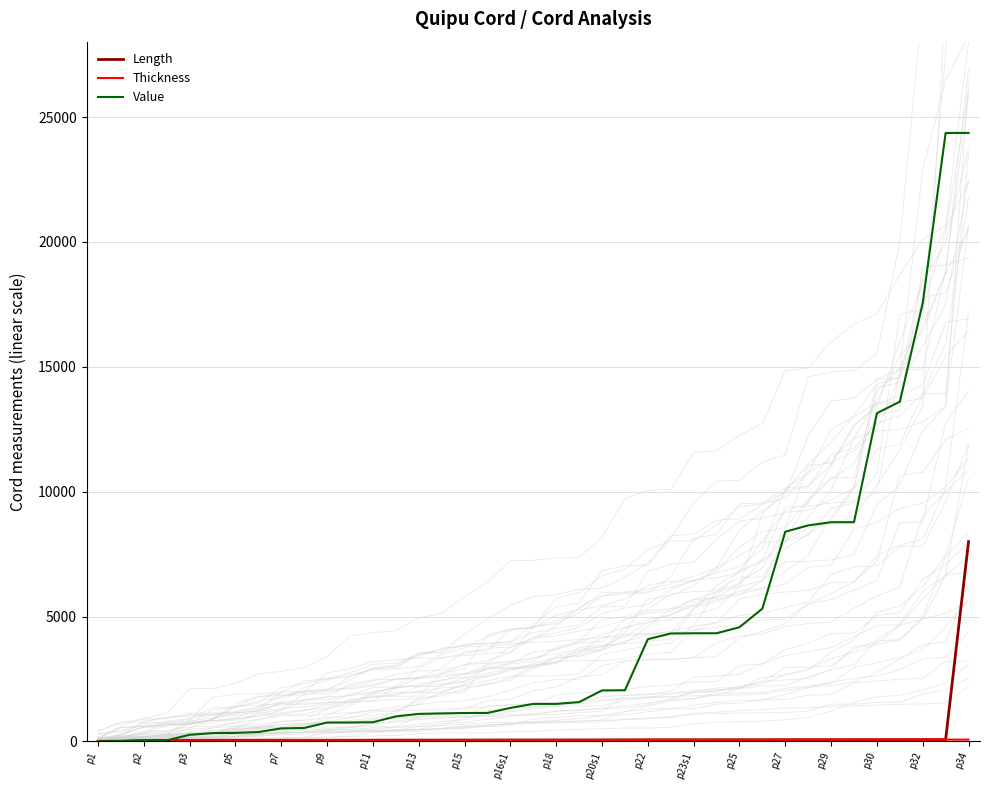

At which label does Thickness first exceed 54?

p34